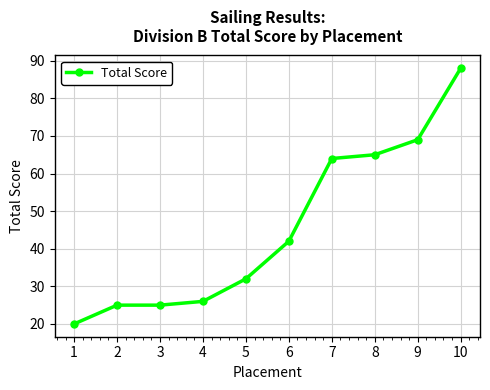

True or false: the data shows 40 at 2.

False